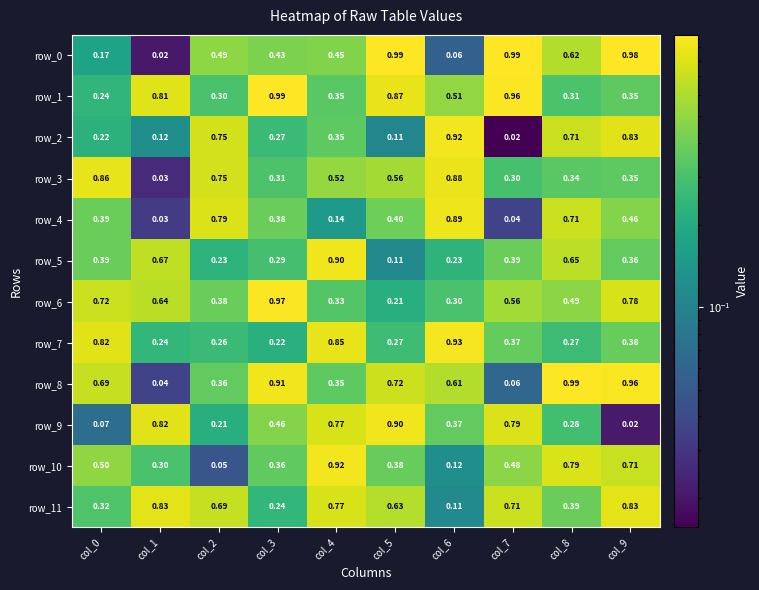

What is the difference between the maximum and minimum values in the row_10 series?

0.9